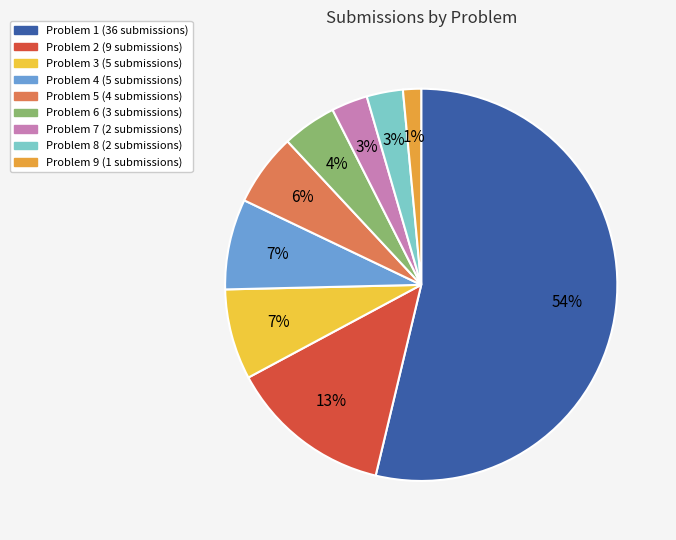

Which slice is the smallest?

9